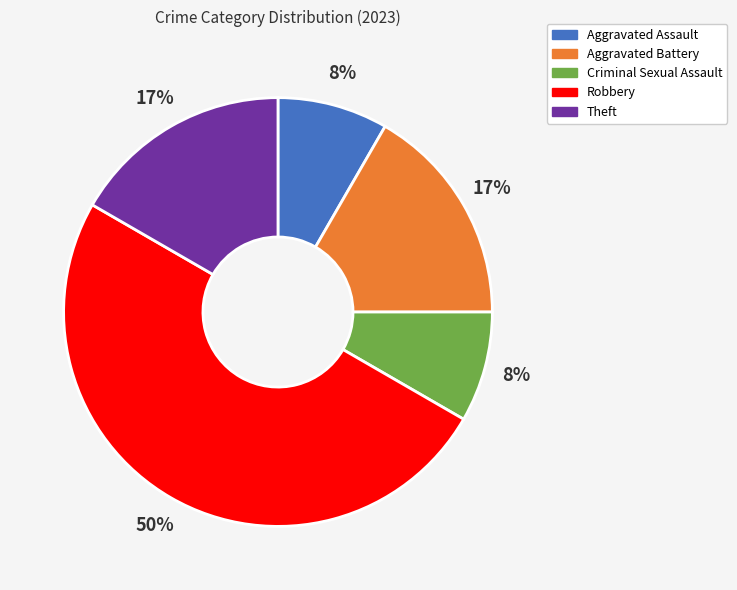

To the nearest percent, what portion does Aggravated Battery represent?

17%